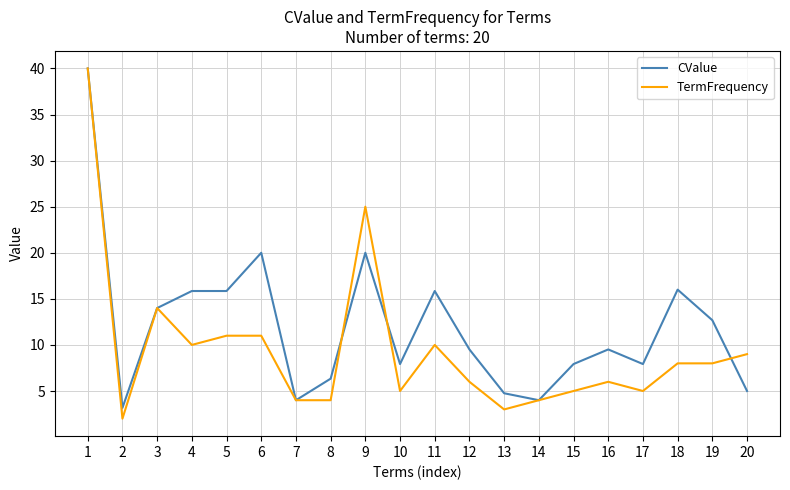

What is the difference between the maximum and second lowest values in the TermFrequency series?

37.0